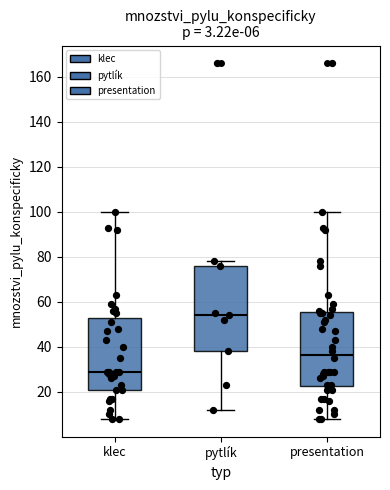

Which box has the highest median line?

pytlík